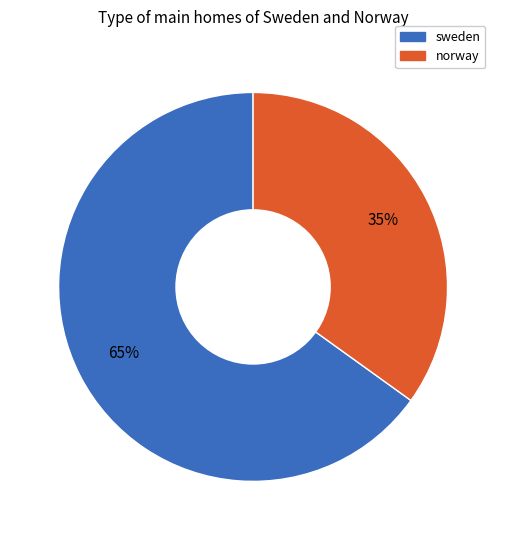

What percentage is the norway slice, to the nearest percent?

35%